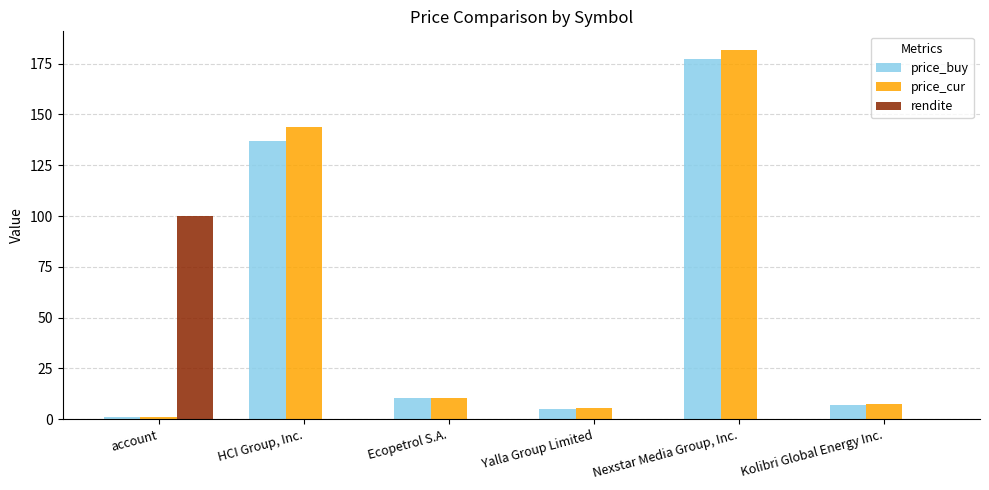

What is the average value of the rendite series?

16.7